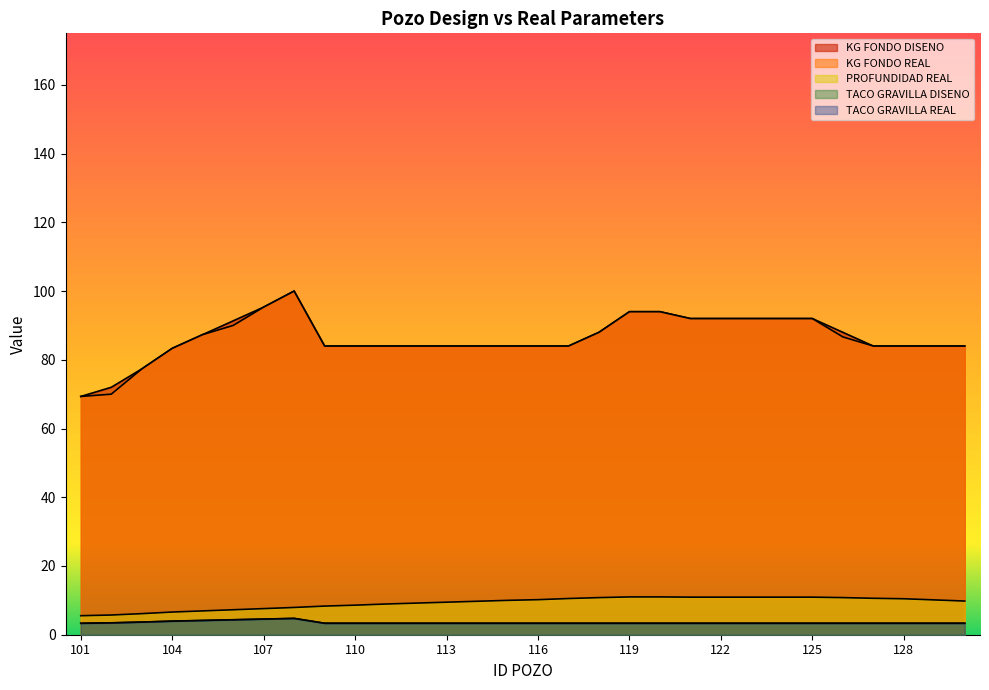

Reading left to right, list all the values displayed in this chart.

KG FONDO DISENO: 101=69.3	102=72.0	103=77.3	104=83.3	105=87.3	106=91.3	107=95.3	108=100.0	109=84.0	110=84.0	111=84.0	112=84.0	113=84.0	114=84.0	115=84.0	116=84.0	117=84.0	118=88.0	119=94.0	120=94.0	121=92.0	122=92.0	123=92.0	124=92.0	125=92.0	126=88.0	127=84.0	128=84.0	129=84.0	130=84.0
KG FONDO REAL: 101=69.3	102=70.0	103=77.3	104=83.3	105=87.3	106=90.0	107=95.3	108=100.0	109=84.0	110=84.0	111=84.0	112=84.0	113=84.0	114=84.0	115=84.0	116=84.0	117=84.0	118=88.0	119=94.0	120=94.0	121=92.0	122=92.0	123=92.0	124=92.0	125=92.0	126=86.7	127=84.0	128=84.0	129=84.0	130=84.0
PROFUNDIDAD REAL: 101=5.5	102=5.7	103=6.1	104=6.6	105=6.9	106=7.3	107=7.6	108=7.9	109=8.3	110=8.6	111=8.9	112=9.2	113=9.5	114=9.7	115=10.0	116=10.2	117=10.5	118=10.8	119=11.0	120=11.0	121=10.9	122=10.9	123=10.9	124=10.9	125=10.9	126=10.8	127=10.6	128=10.5	129=10.1	130=9.8
TACO GRAVILLA DISENO: 101=3.3	102=3.5	103=3.7	104=3.9	105=4.1	106=4.3	107=4.5	108=4.7	109=3.3	110=3.3	111=3.3	112=3.3	113=3.3	114=3.3	115=3.3	116=3.3	117=3.3	118=3.3	119=3.3	120=3.3	121=3.3	122=3.3	123=3.3	124=3.3	125=3.3	126=3.3	127=3.3	128=3.3	129=3.3	130=3.3
TACO GRAVILLA REAL: 101=3.3	102=3.4	103=3.7	104=4.0	105=4.2	106=4.4	107=4.6	108=4.8	109=3.3	110=3.3	111=3.3	112=3.3	113=3.3	114=3.3	115=3.3	116=3.3	117=3.3	118=3.3	119=3.3	120=3.3	121=3.3	122=3.3	123=3.3	124=3.3	125=3.3	126=3.3	127=3.3	128=3.3	129=3.3	130=3.3